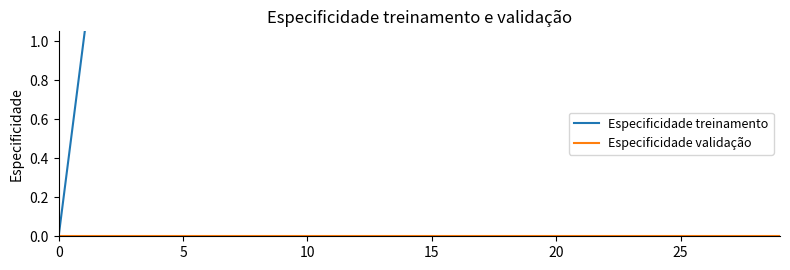

True or false: Especificidade validação and Especificidade treinamento intersect in this chart.

False